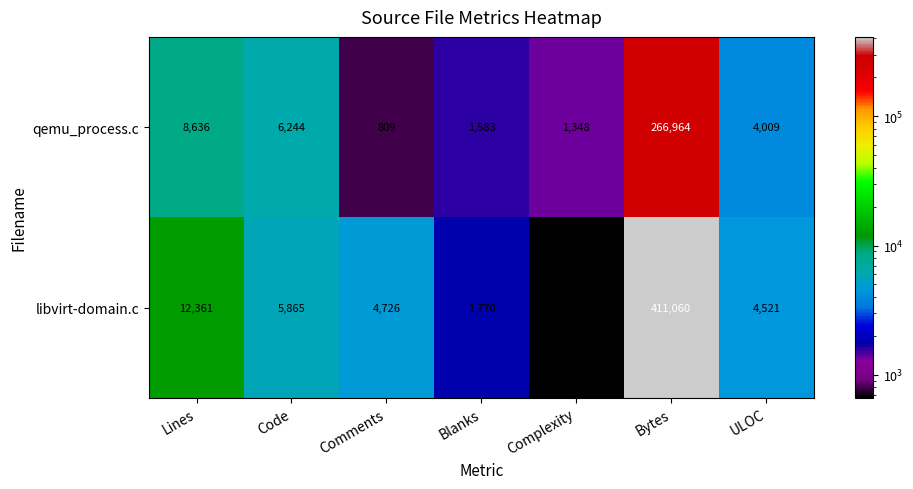

Reading left to right, transcribe all the data shown in this chart.

qemu_process.c: Lines=8636	Code=6244	Comments=809	Blanks=1583	Complexity=1348	Bytes=266964	ULOC=4009
libvirt-domain.c: Lines=12361	Code=5865	Comments=4726	Blanks=1770	Complexity=664	Bytes=411060	ULOC=4521